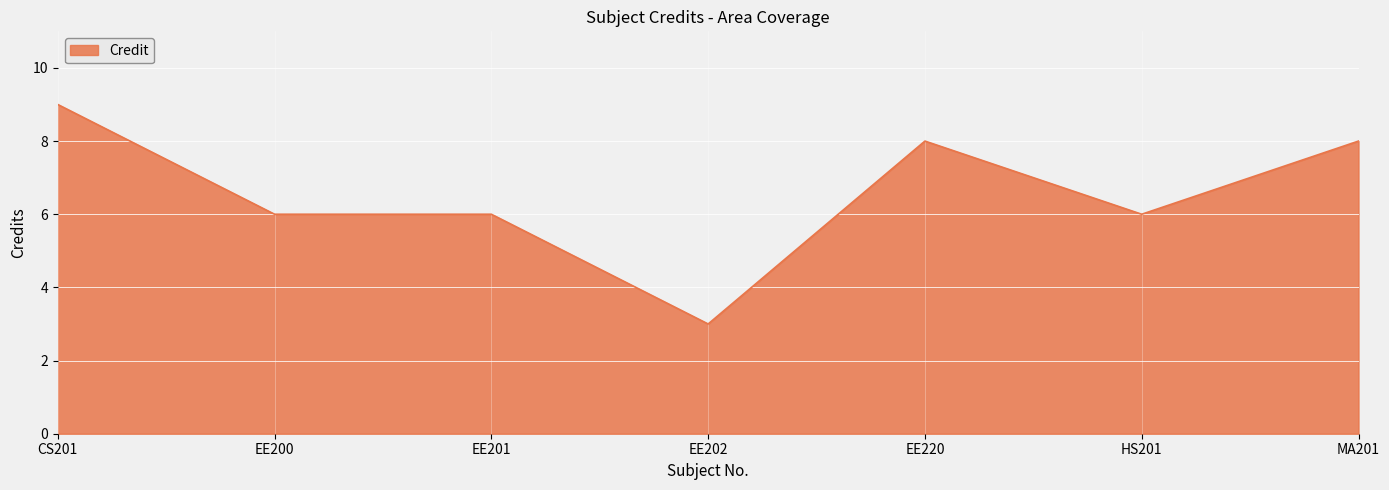

Which category has the highest value across all series?

CS201